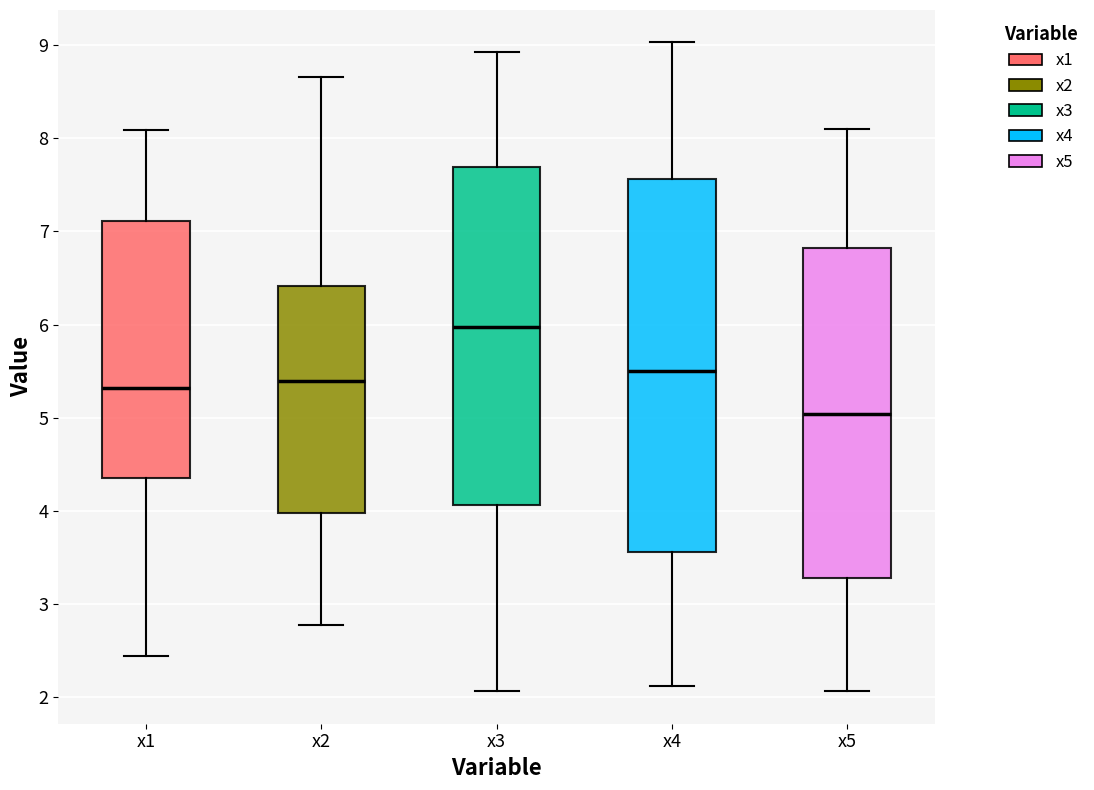

Which box has the lowest median line?

x5